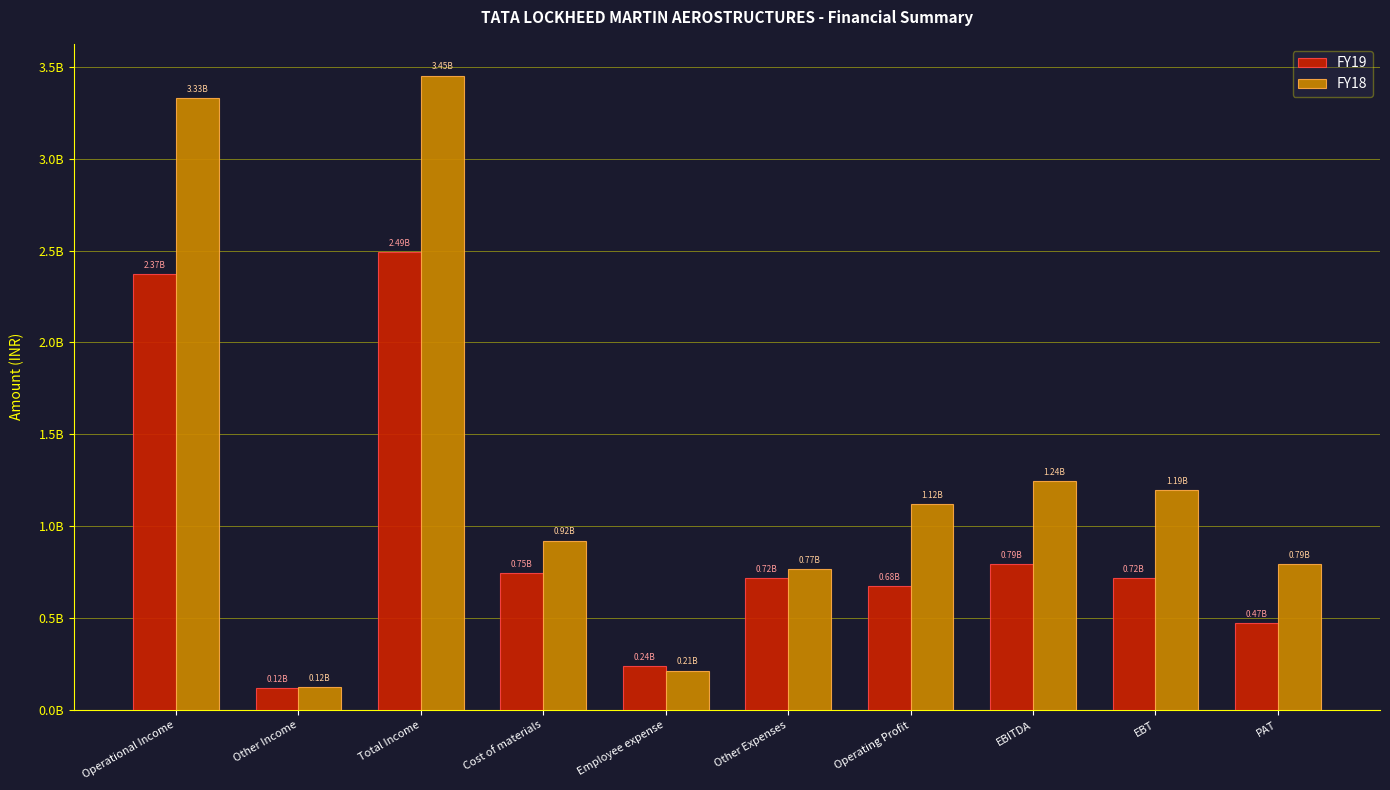

Reading right to left, transcribe all the data shown in this chart.

FY19: 474100000	717500000	792500000	675000000	718700000	238000000	746700000	2491200000	117500000	2373700000
FY18: 794100000	1194600000	1243800000	1120800000	765400000	214100000	921800000	3453100000	123000000	3330100000